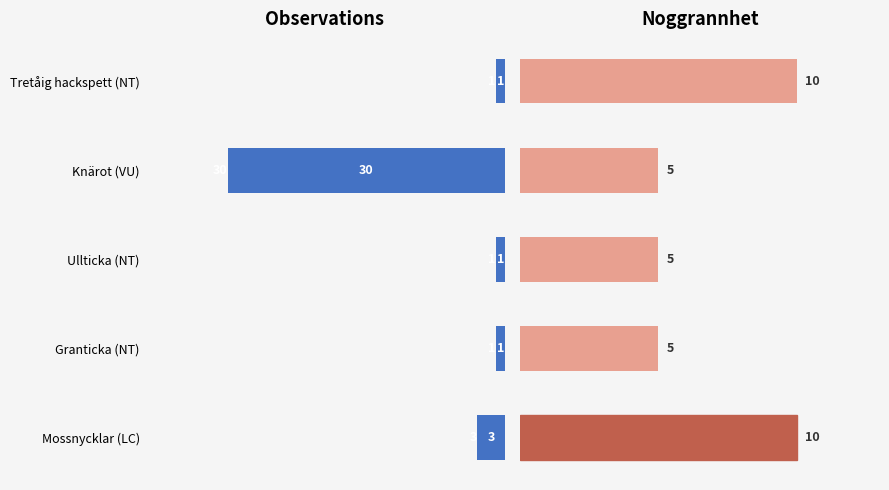

At how many categories does at least one series exceed 9?

3